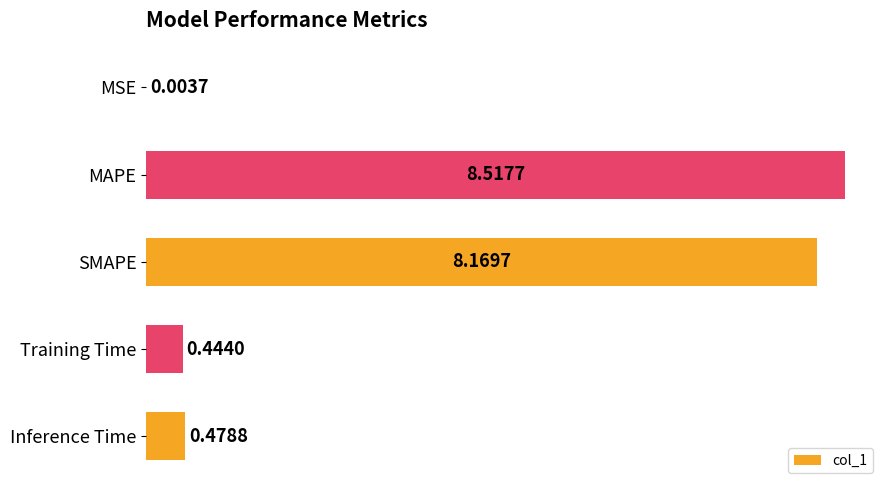

What is the change in value from MAPE to Inference Time?

-8.0